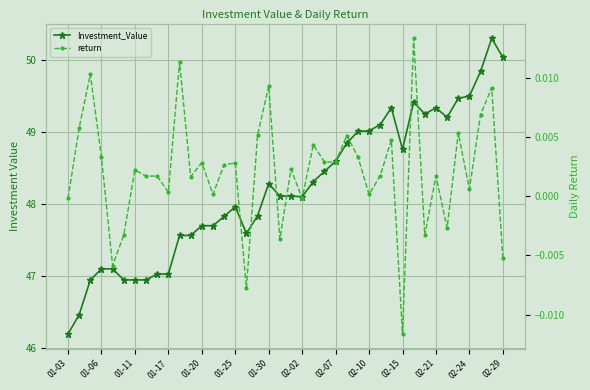

Rank the series by their average value, from lowest to highest.

return, Investment_Value